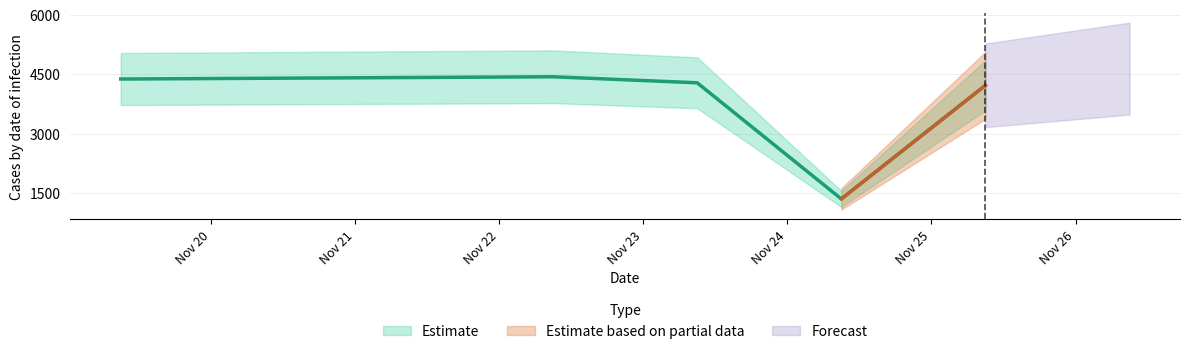

How many points are lower than both their immediate neighbors (excluding endpoints)?

1